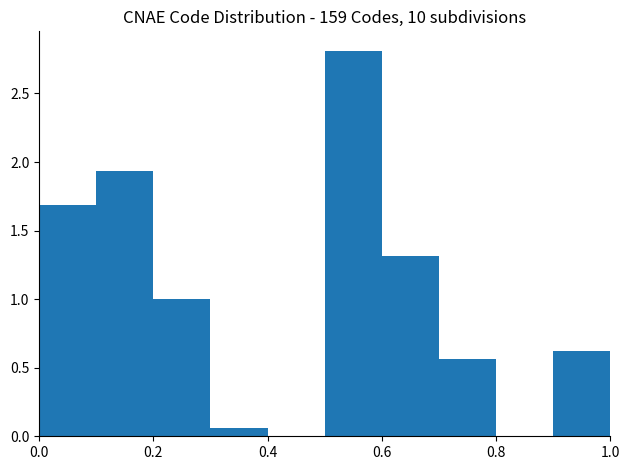

Reading left to right, transcribe this chart: for each bar, give the range it covers on the x-axis and its height. The values are not printed on the chart, so give them approximately, as read against the axis.

0.0 to 0.1: 1.70
0.1 to 0.2: 1.95
0.2 to 0.3: 1.00
0.3 to 0.4: 0.05
0.4 to 0.5: 0
0.5 to 0.6: 2.80
0.6 to 0.7: 1.30
0.7 to 0.8: 0.55
0.8 to 0.9: 0
0.9 to 1.0: 0.65